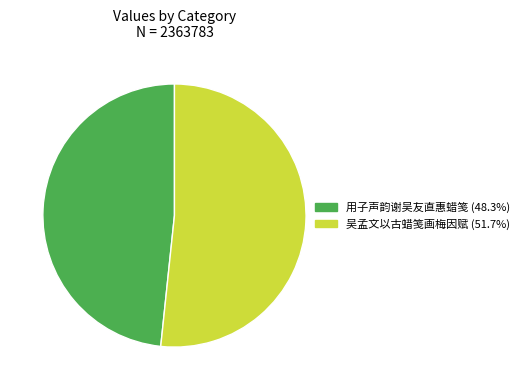

Combined, do 用子声韵谢吴友直惠蜡笺 and 吴孟文以古蜡笺画梅因赋 account for over 50%?

Yes